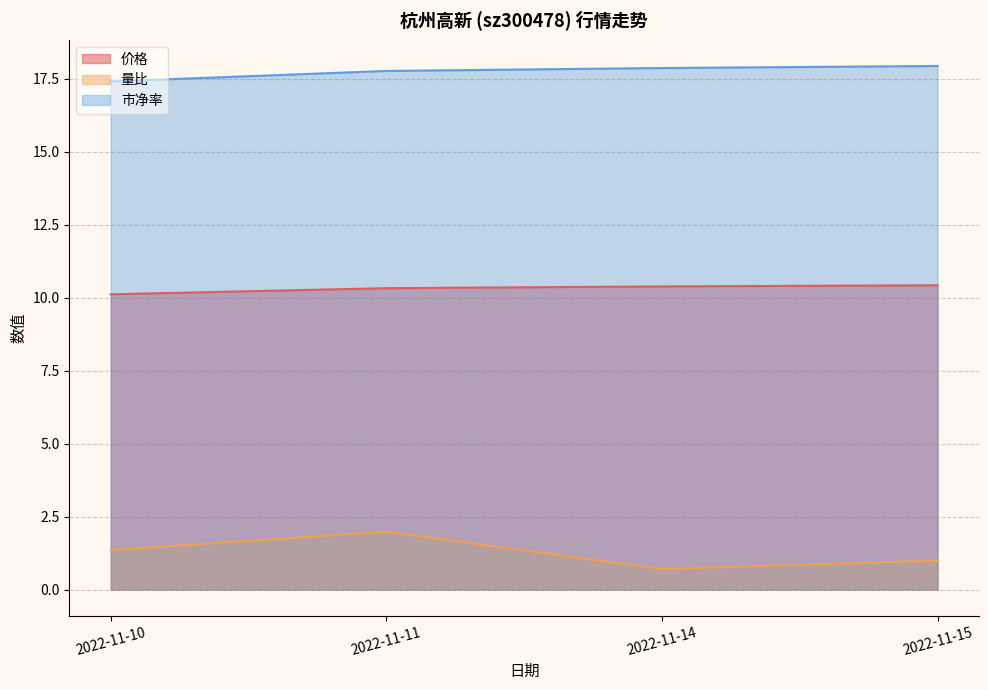

What is the value of the 价格 point at the 2nd from the left?

10.3